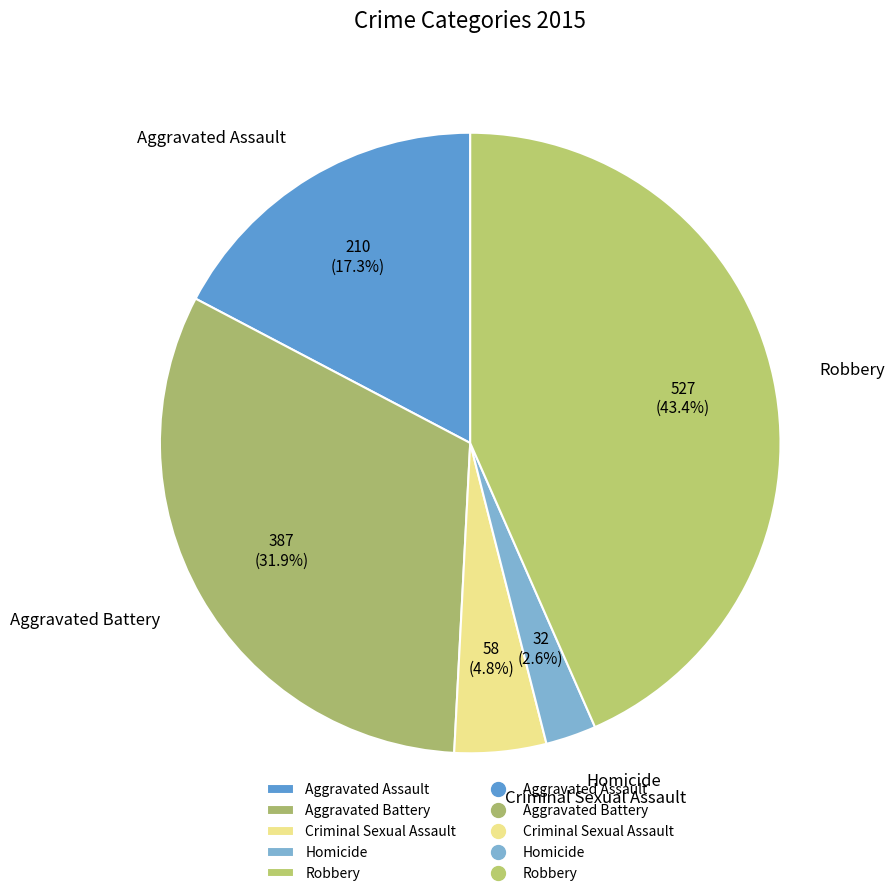

To the nearest percent, what is the average slice percentage?

20%